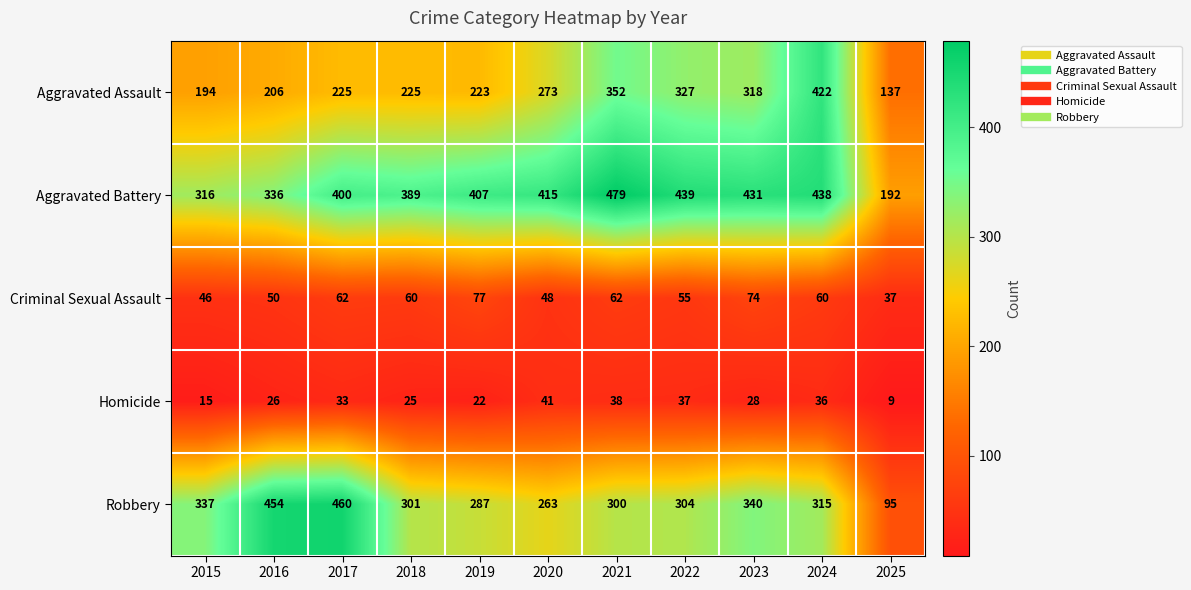

What is the difference between the highest and lowest values at 2020?

374